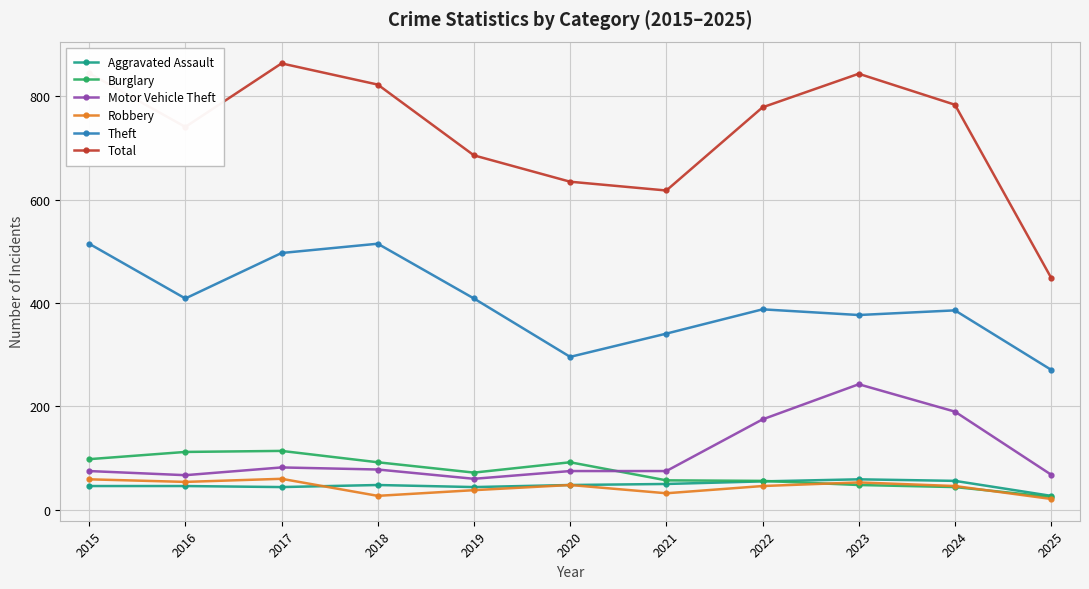

True or false: Motor Vehicle Theft has more than 1 interior local peaks.

True